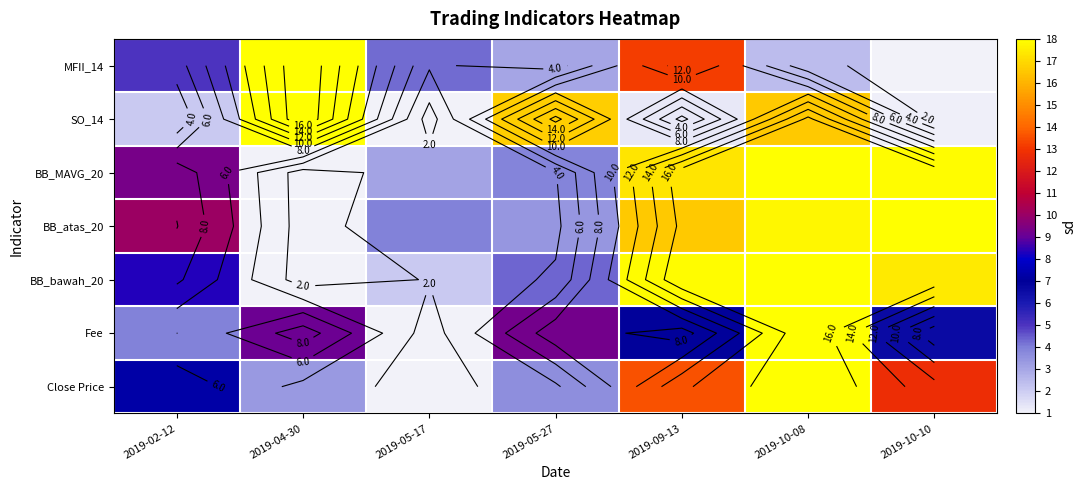

Which has a higher value, 2019-05-27 or 2019-04-30?

2019-04-30